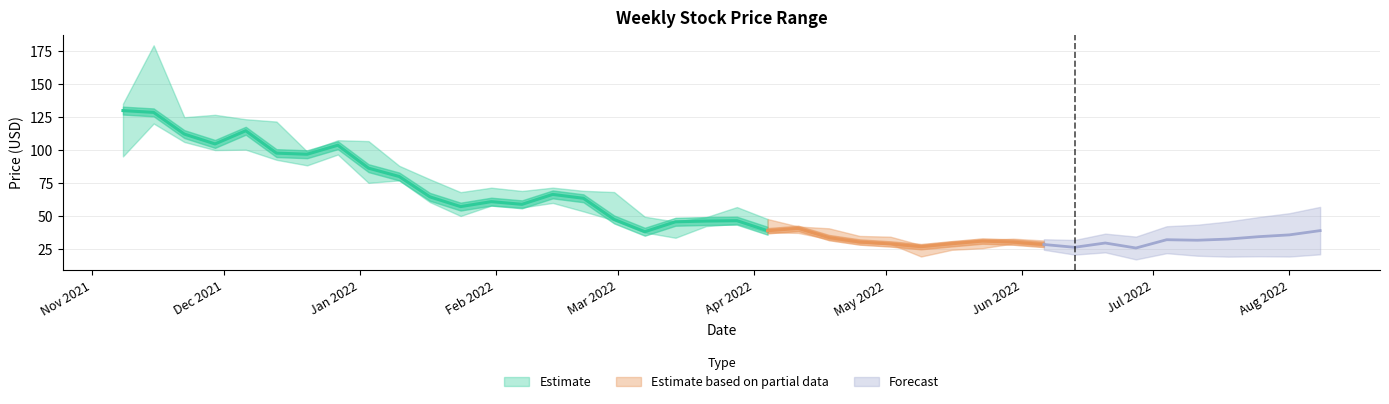

How many distinct data groups are displayed?

3